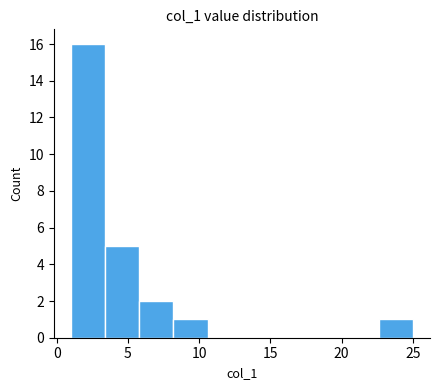

Reading left to right, list every bar in this chart as the range it spans on the x-axis followed by its height. Neither the bar edges nor the heights are printed on the chart, so give them approximately, as read against the axes.

1.0 to 3.4: 16
3.4 to 5.8: 5
5.8 to 8.2: 2
8.2 to 10.6: 1
10.6 to 13.0: 0
13.0 to 15.4: 0
15.4 to 17.8: 0
17.8 to 20.2: 0
20.2 to 22.6: 0
22.6 to 25.0: 1